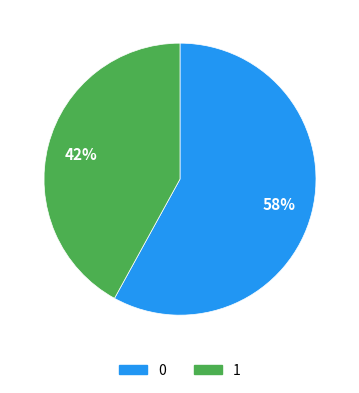

How many slices are in this pie chart?

2